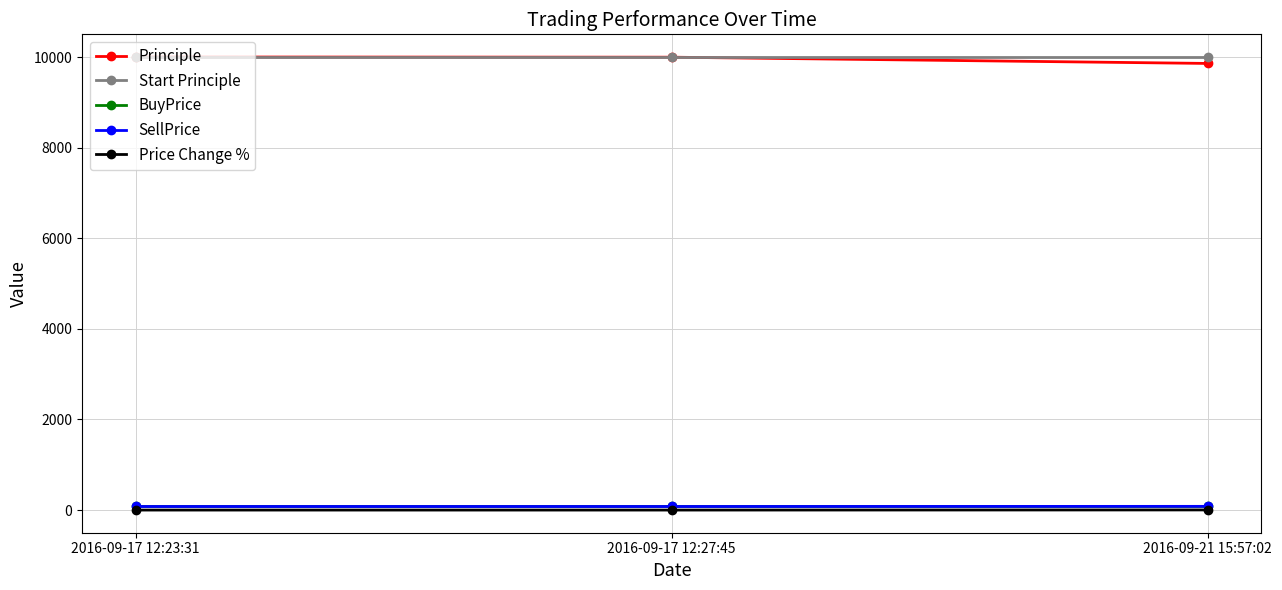

What are all the series names shown in the legend?

Principle, Start Principle, BuyPrice, SellPrice, Price Change %